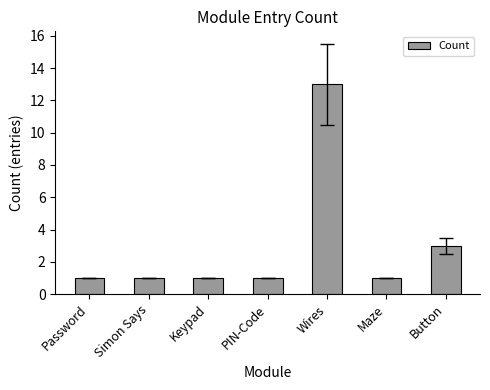

At which label is the value closest to 7?

Button